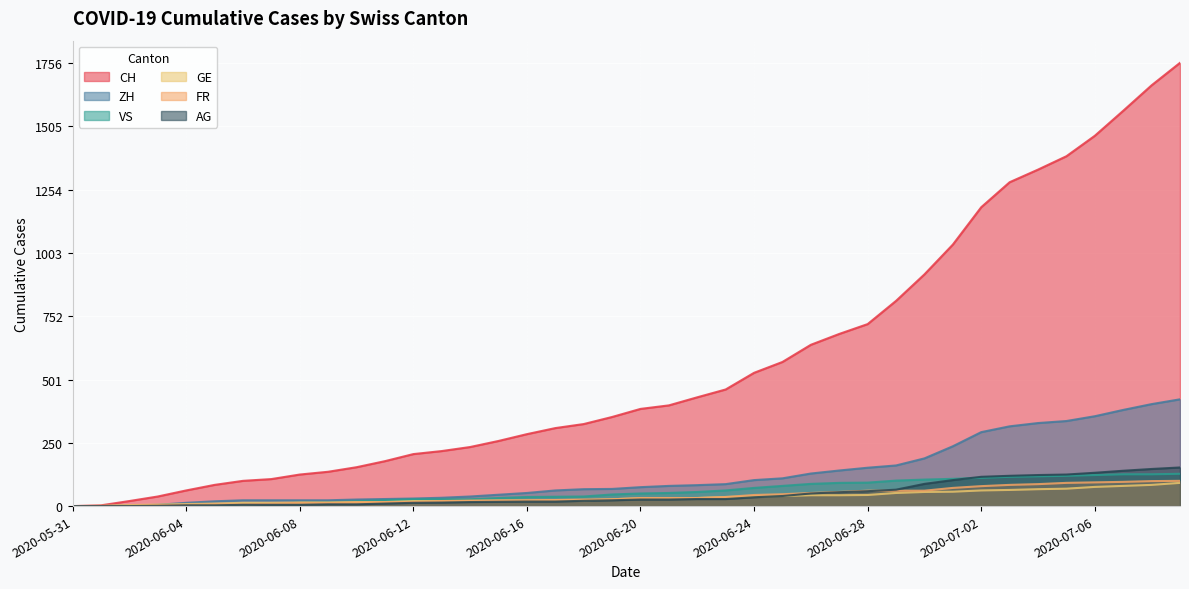

The value of ZH at 2020-06-15 is 45. True or false?

True